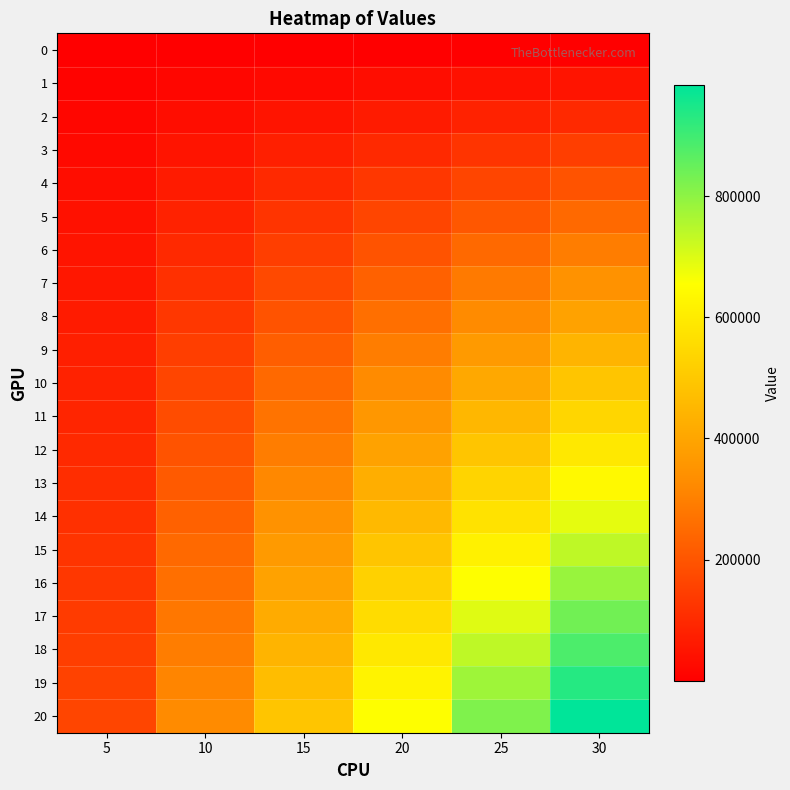

At how many categories does at least one series exceed 334375?

4